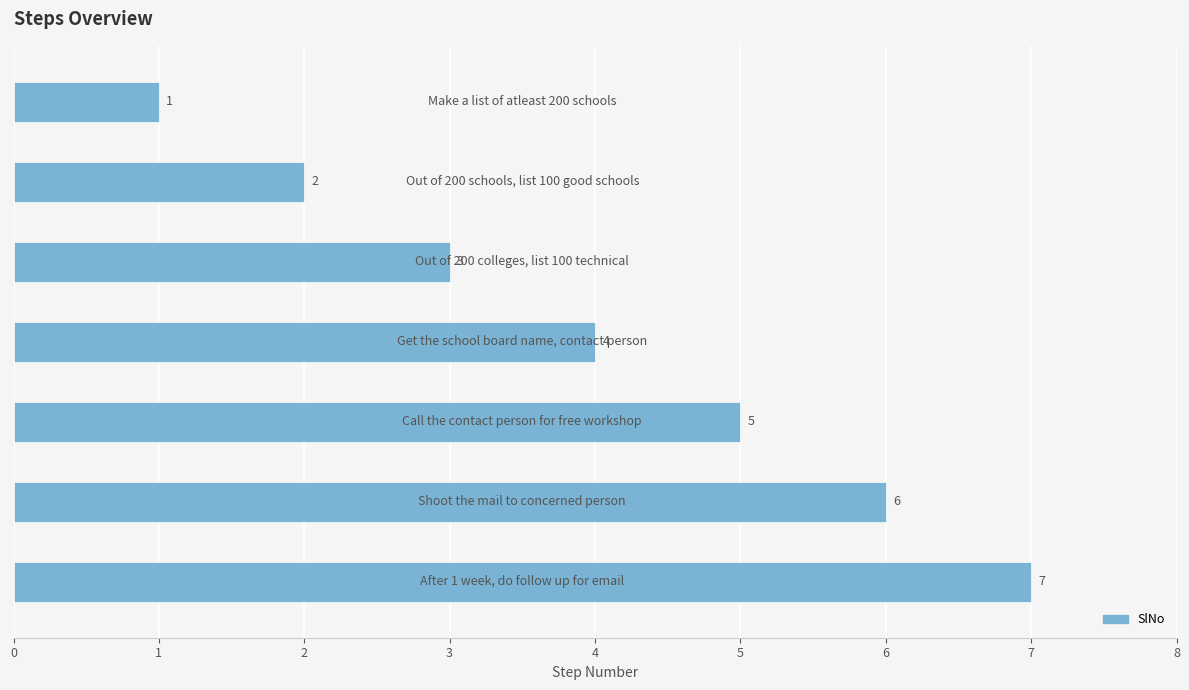

What is the sum of all values?

28